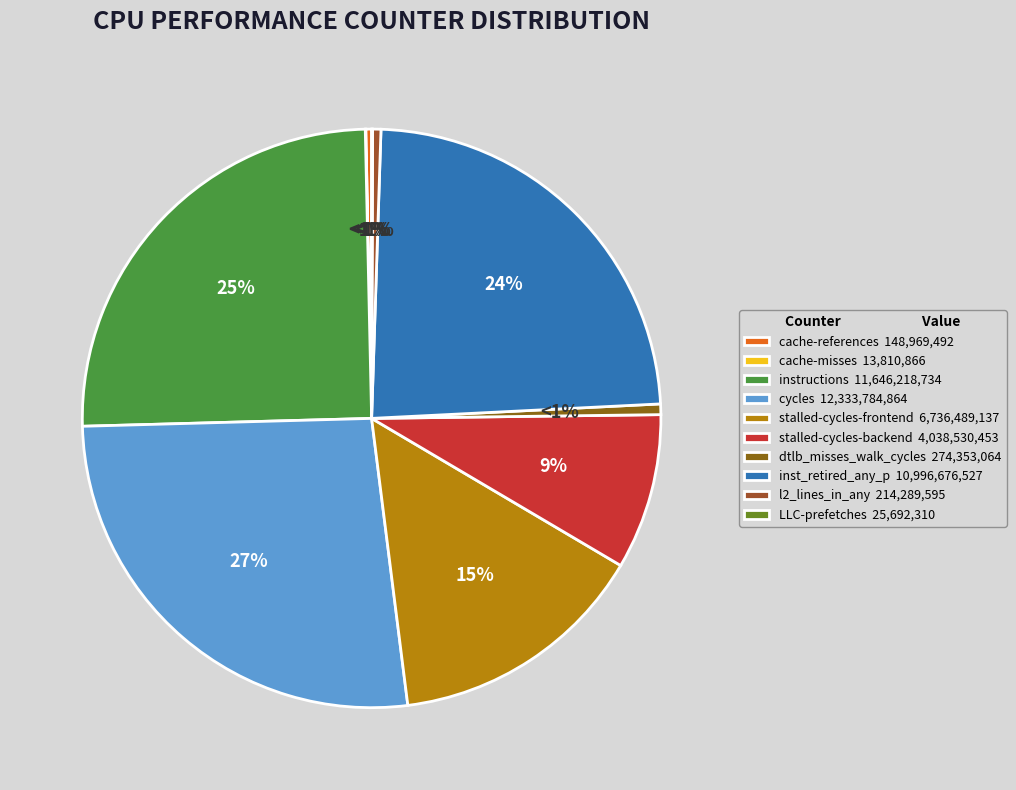

What is the largest slice in the pie chart?

cycles